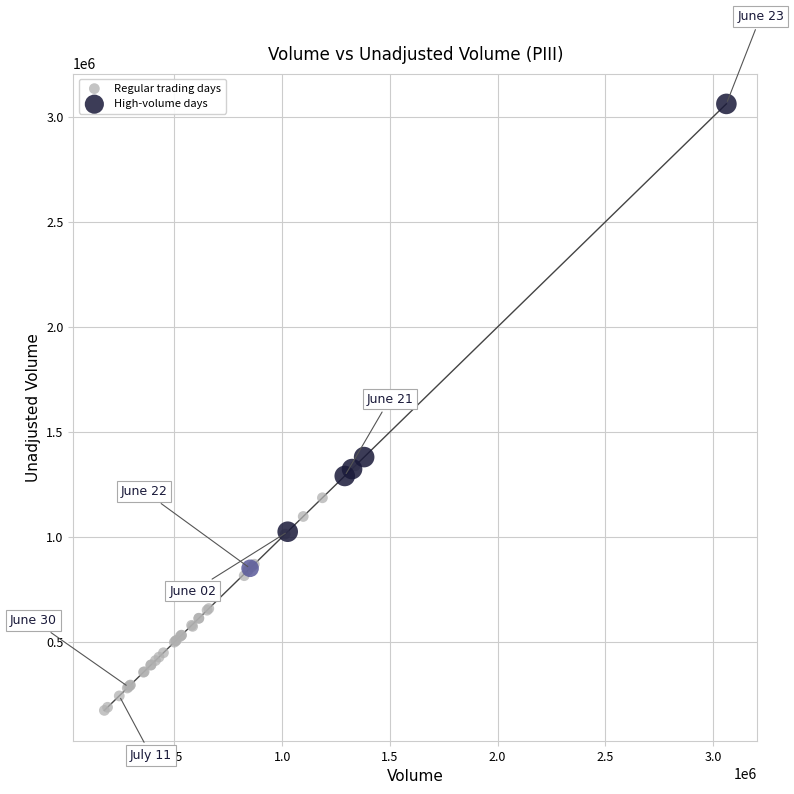

Which series has the largest Y range (max minus min)?

High-volume days